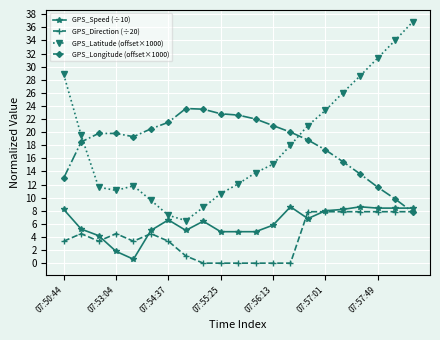

True or false: GPS_Direction (÷20) has more than 2 interior local peaks.

True